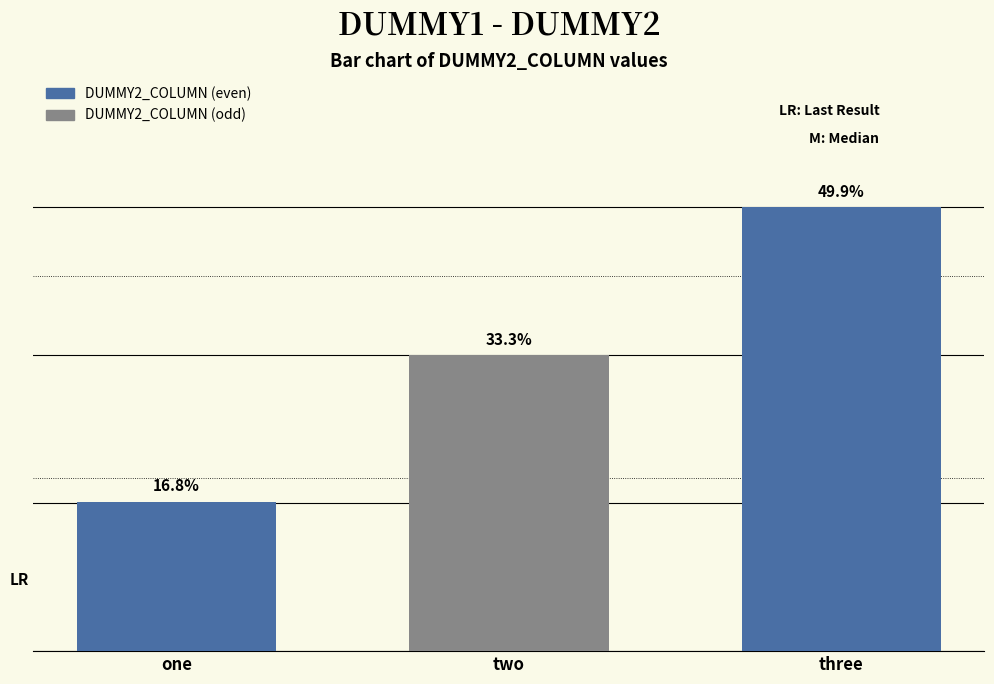

Reading right to left, extract all data points from this chart.

three=30.0	two=20.0	one=10.1